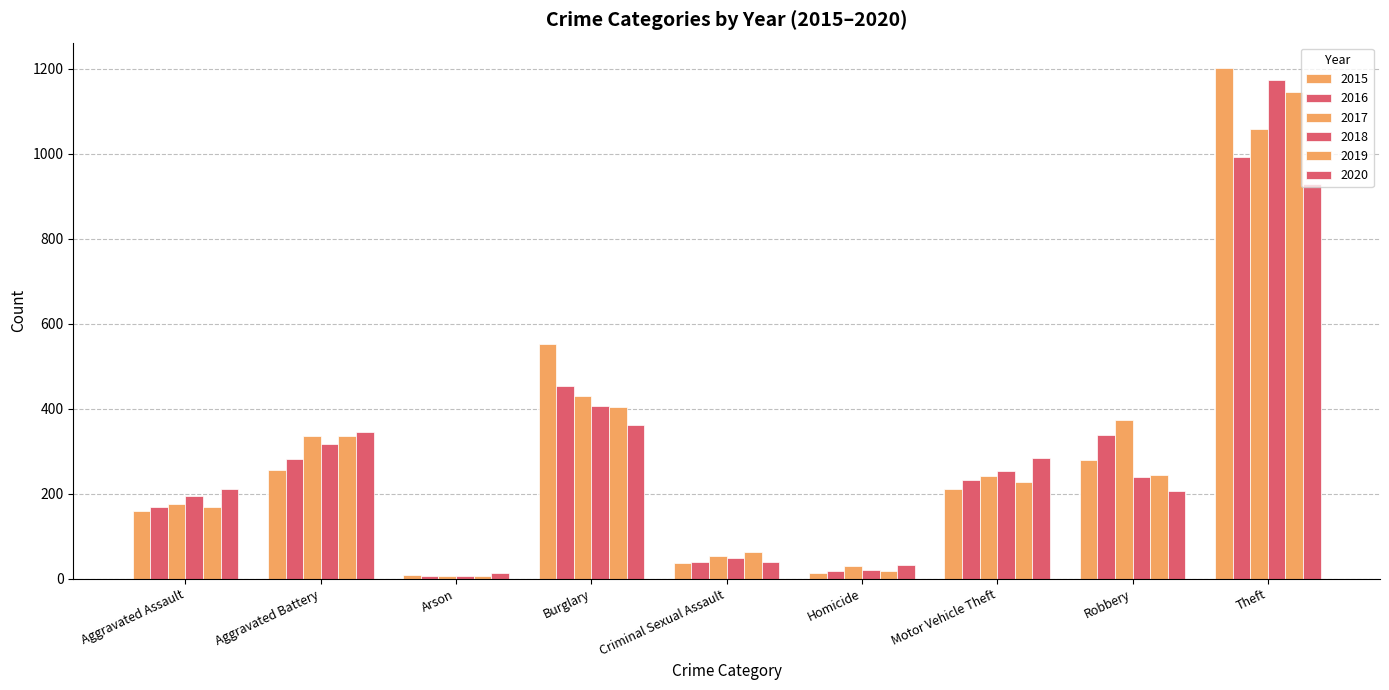

Rank the categories by 2020 value from highest to lowest.

Theft, Burglary, Aggravated Battery, Motor Vehicle Theft, Aggravated Assault, Robbery, Criminal Sexual Assault, Homicide, Arson